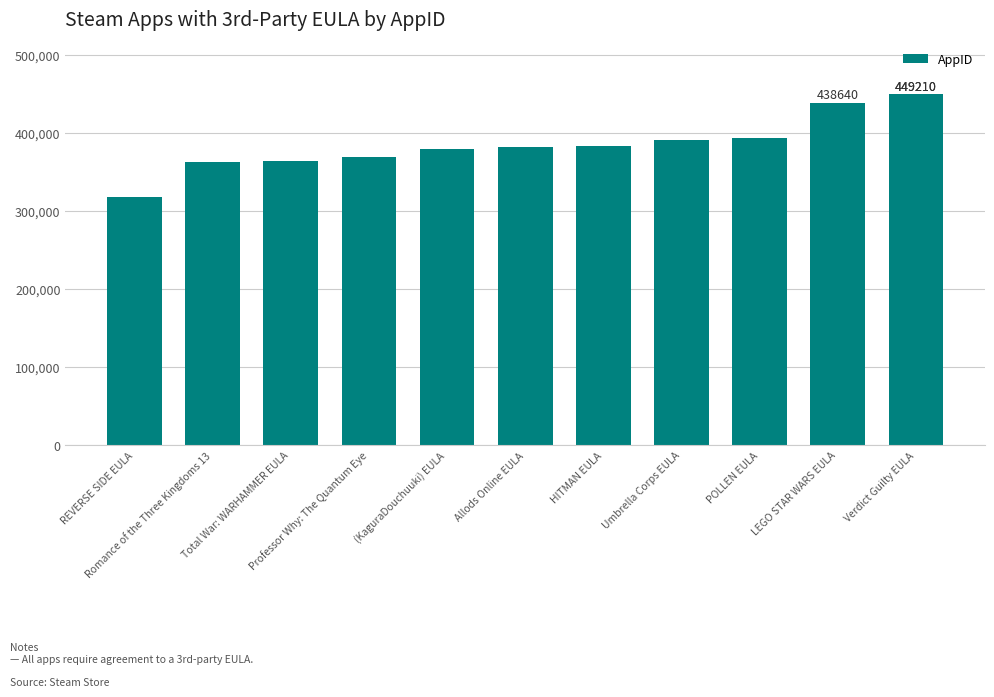

What is the maximum value shown in the chart?

449210